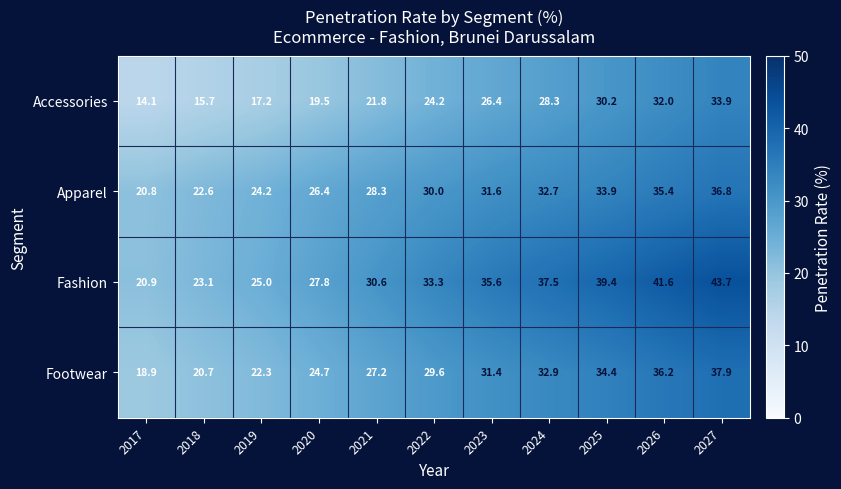

Which series has the largest total across all categories?

Fashion